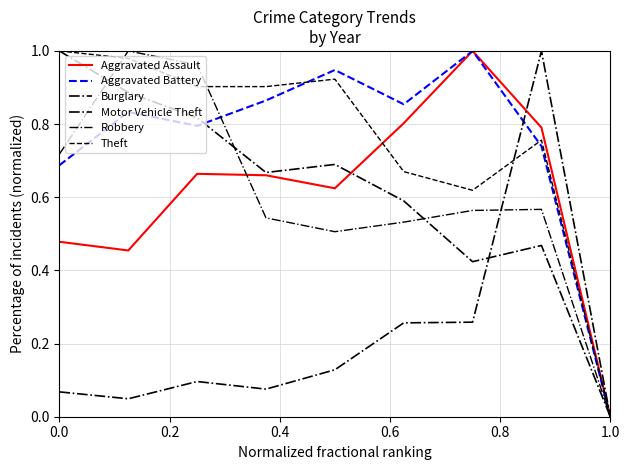

Is this an area chart (filled region under the line)?

No